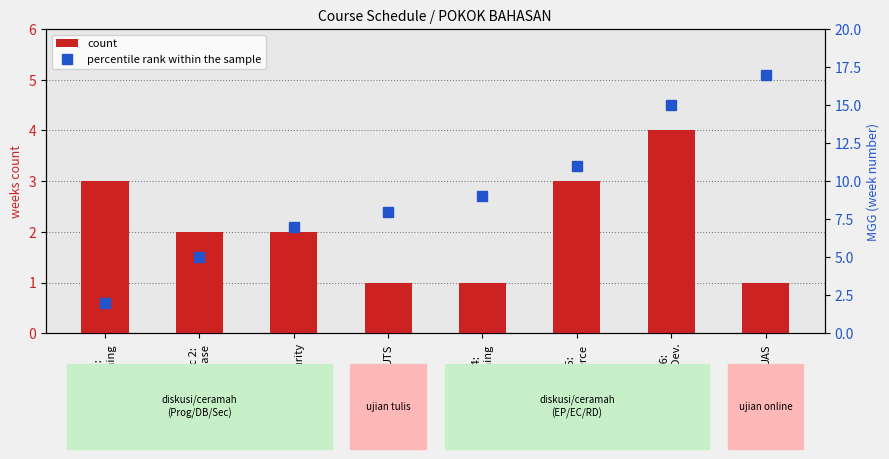

What is the value of the count bar at the 4th from the left?

1